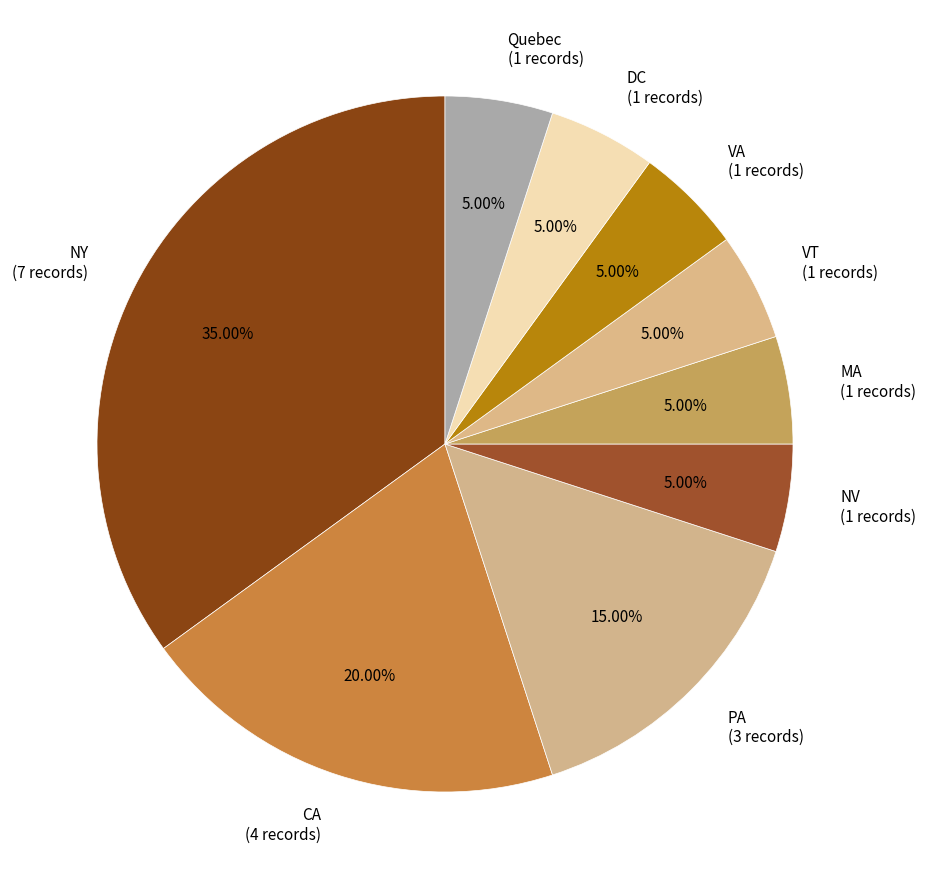

What percentage is NOT represented by NY?

65.0%